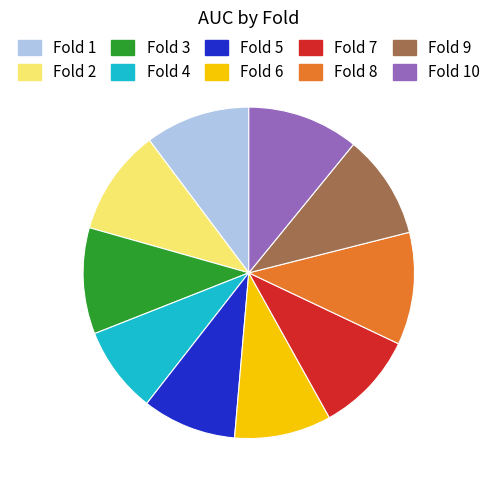

Is there any slice that represents more than half of the pie?

No